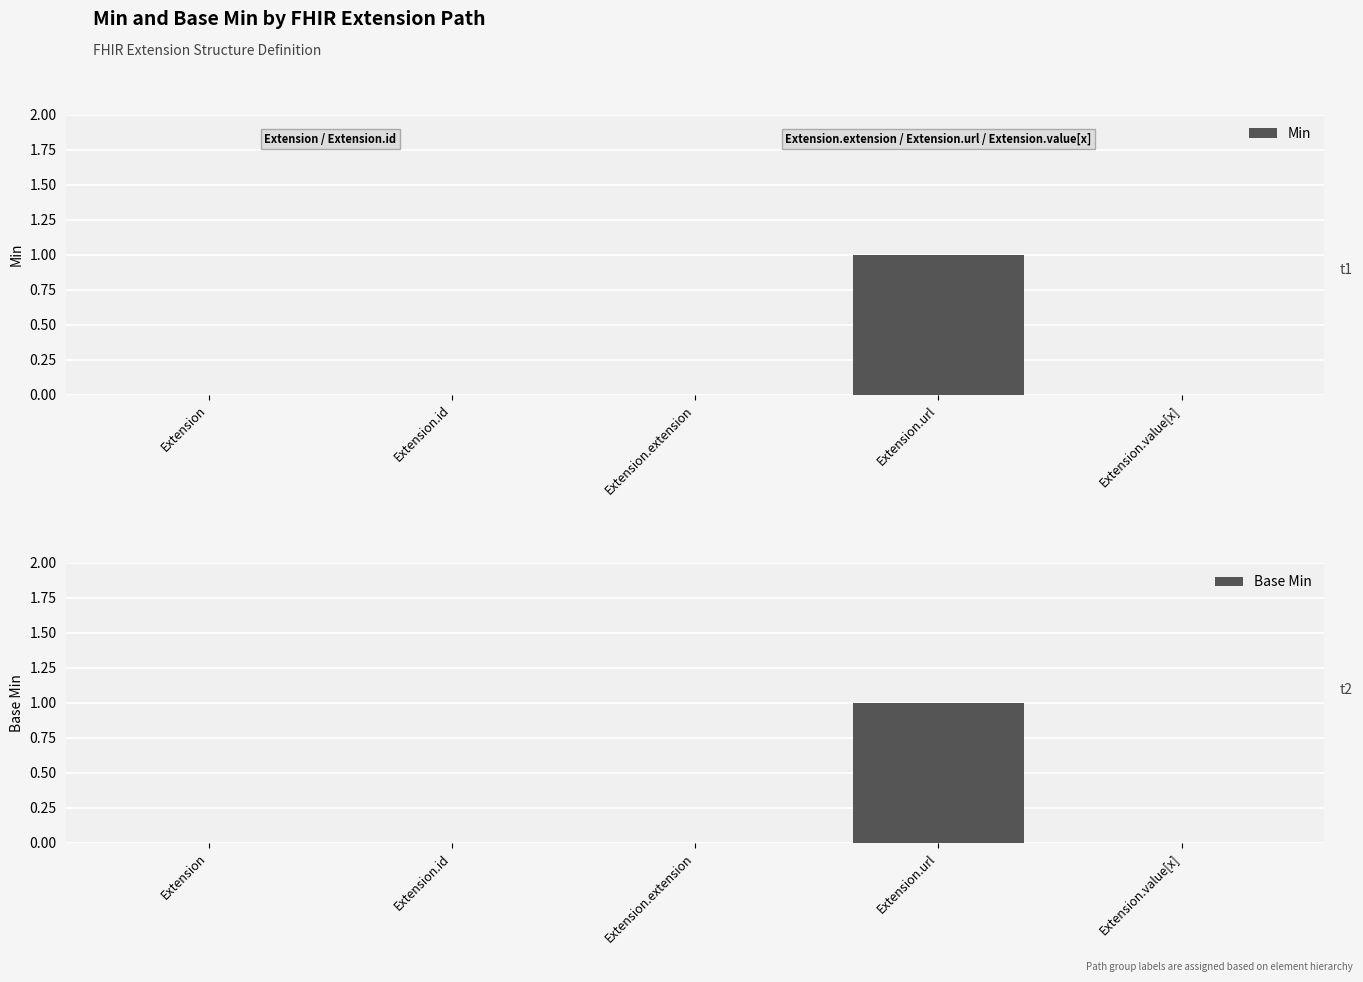

Where is Base Min nearest to the value 0?

Extension